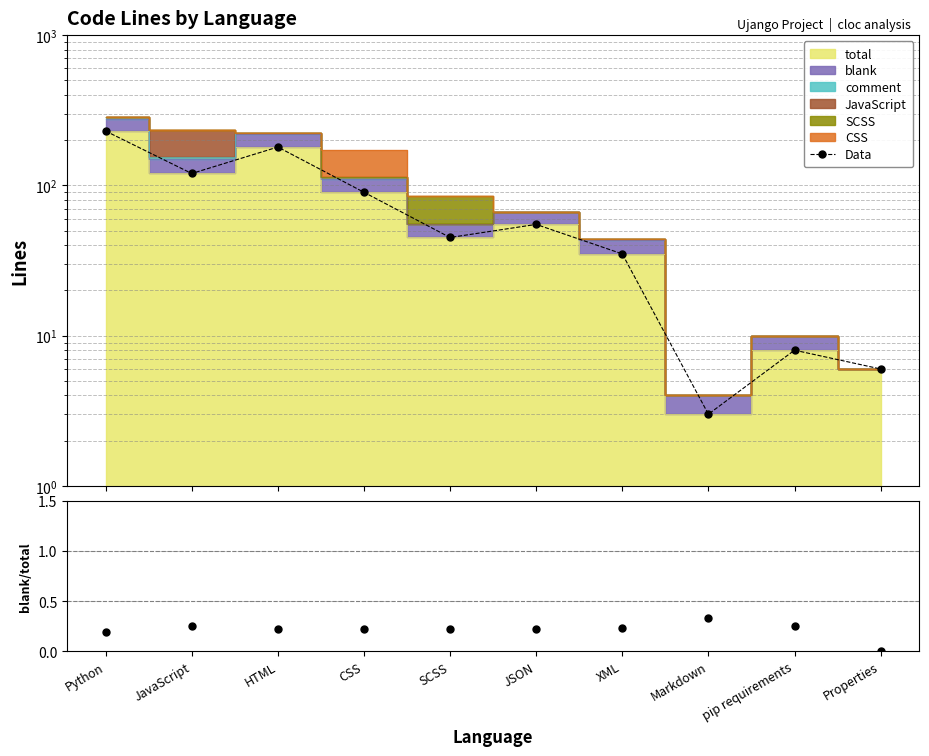

Count the number of categories in the chart.

10